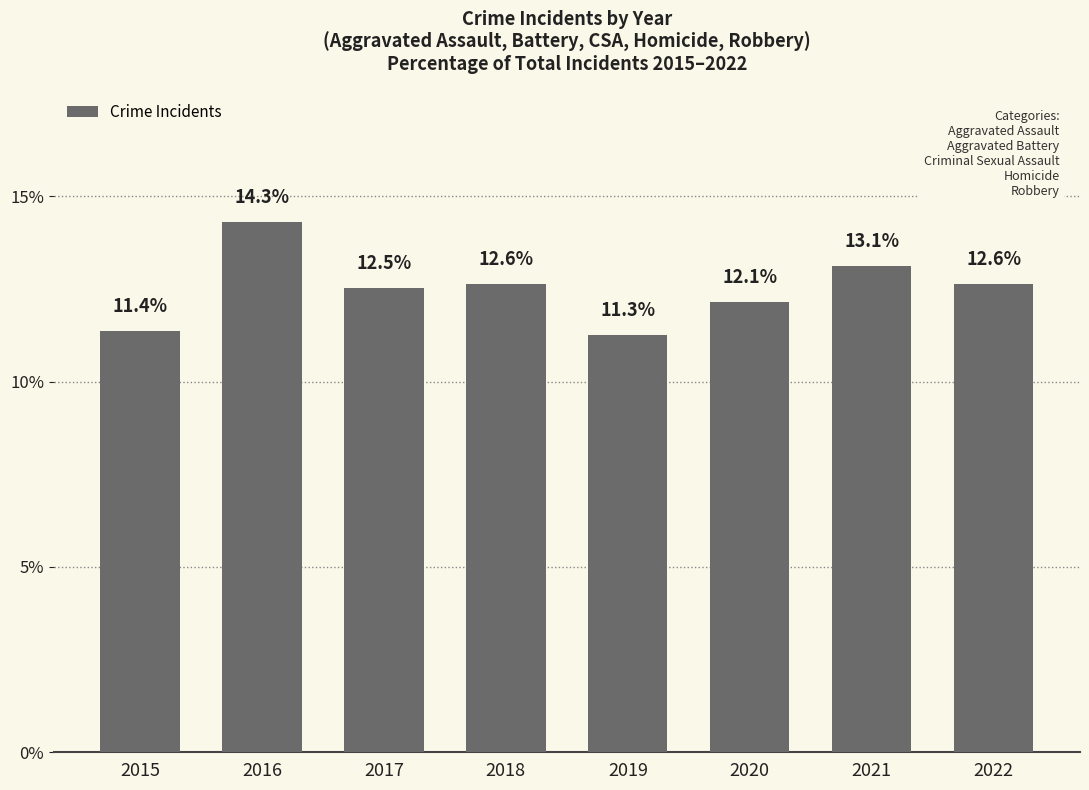

Where is the data nearest to the value 12?

2020